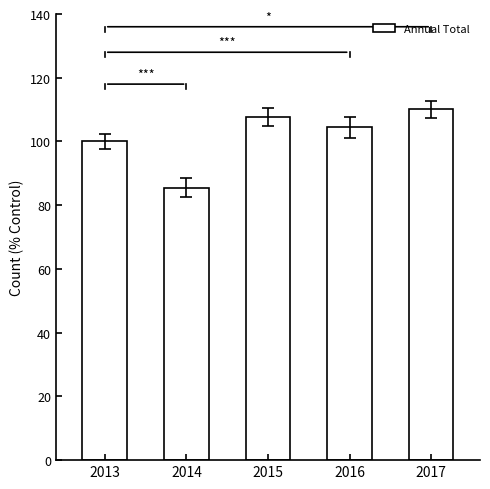

Count the number of data series in this chart.

1